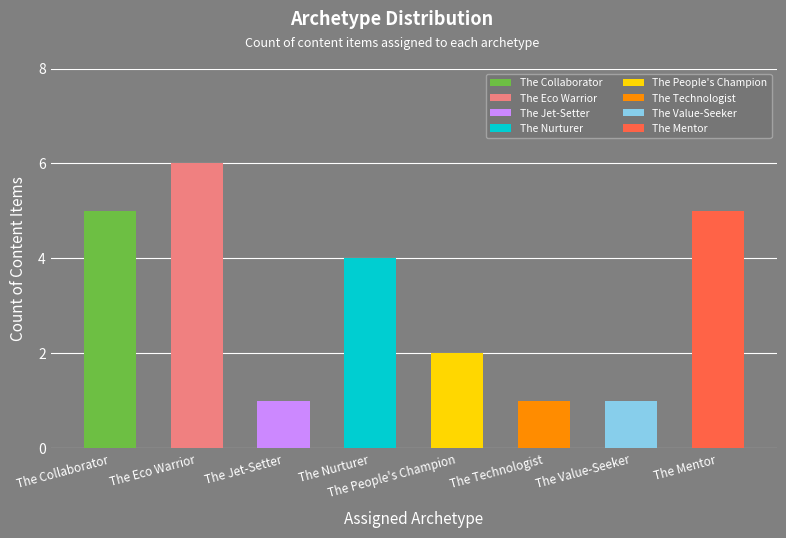

What position from the right is The Mentor?

1